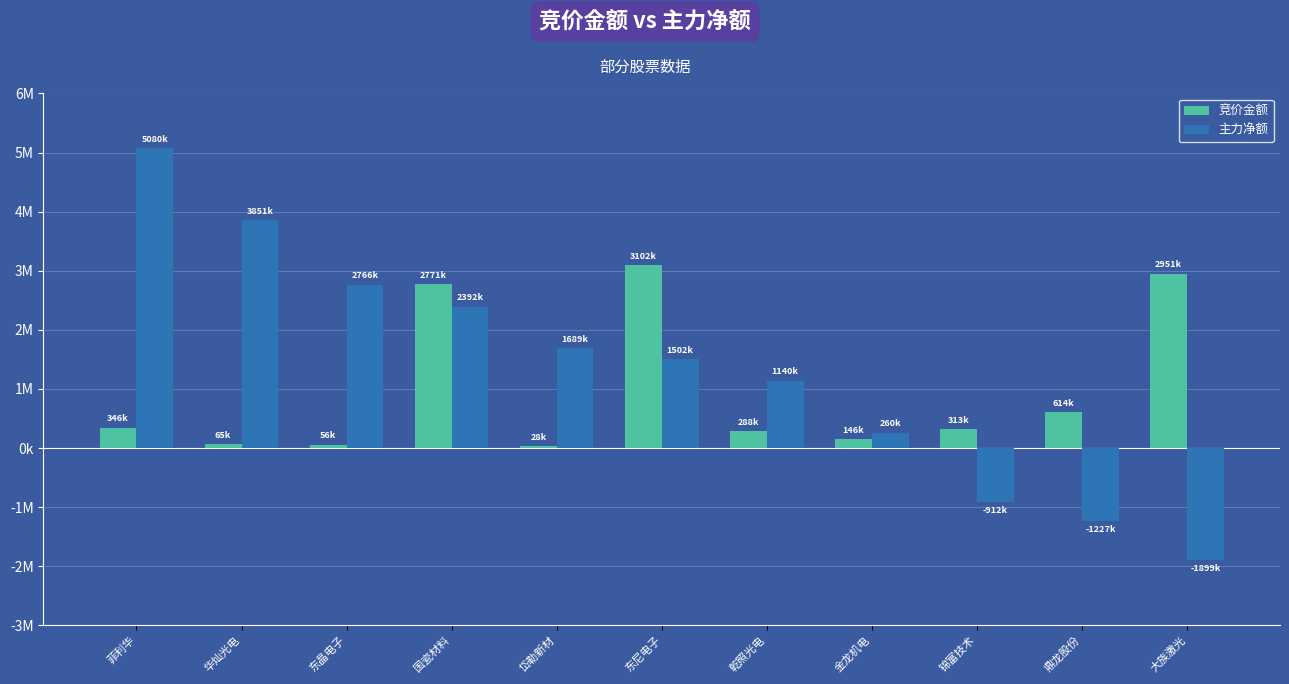

Are the bars grouped side by side (vs. stacked)?

Yes